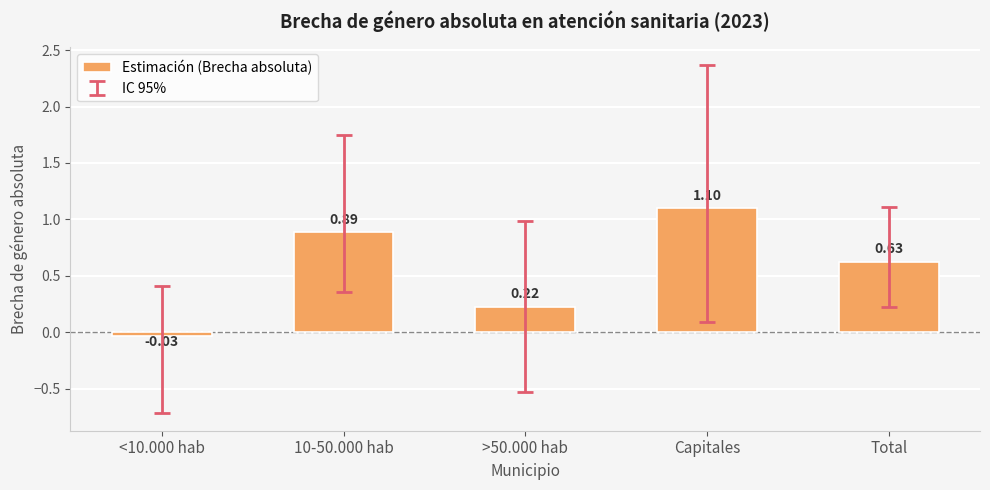

Which has a higher value, 10-50.000 hab or Capitales?

Capitales